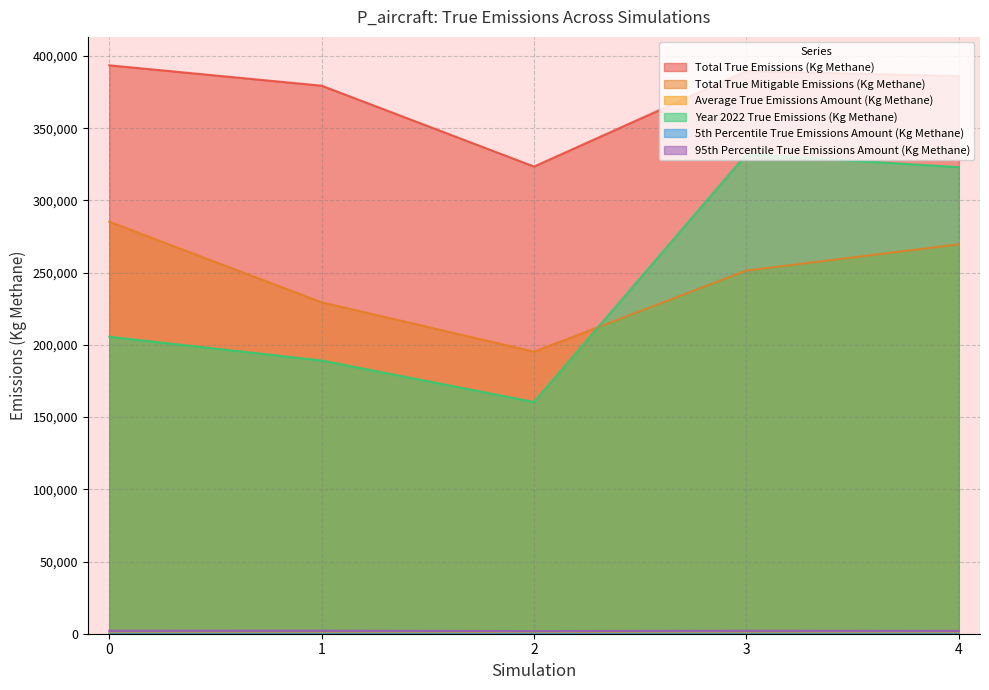

True or false: Total True Emissions (Kg Methane) and 95th Percentile True Emissions Amount (Kg Methane) intersect in this chart.

False